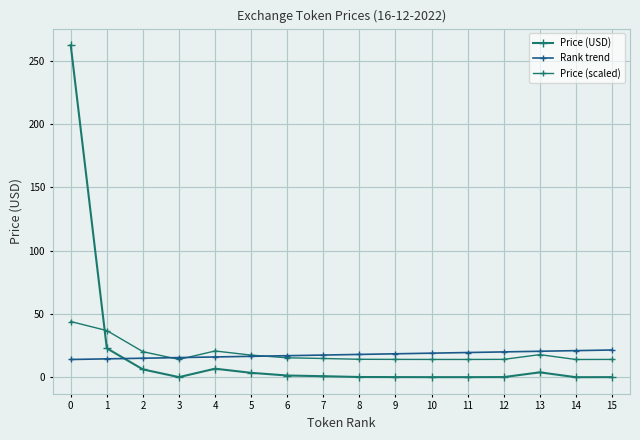

At how many categories does at least one series exceed 42?

1